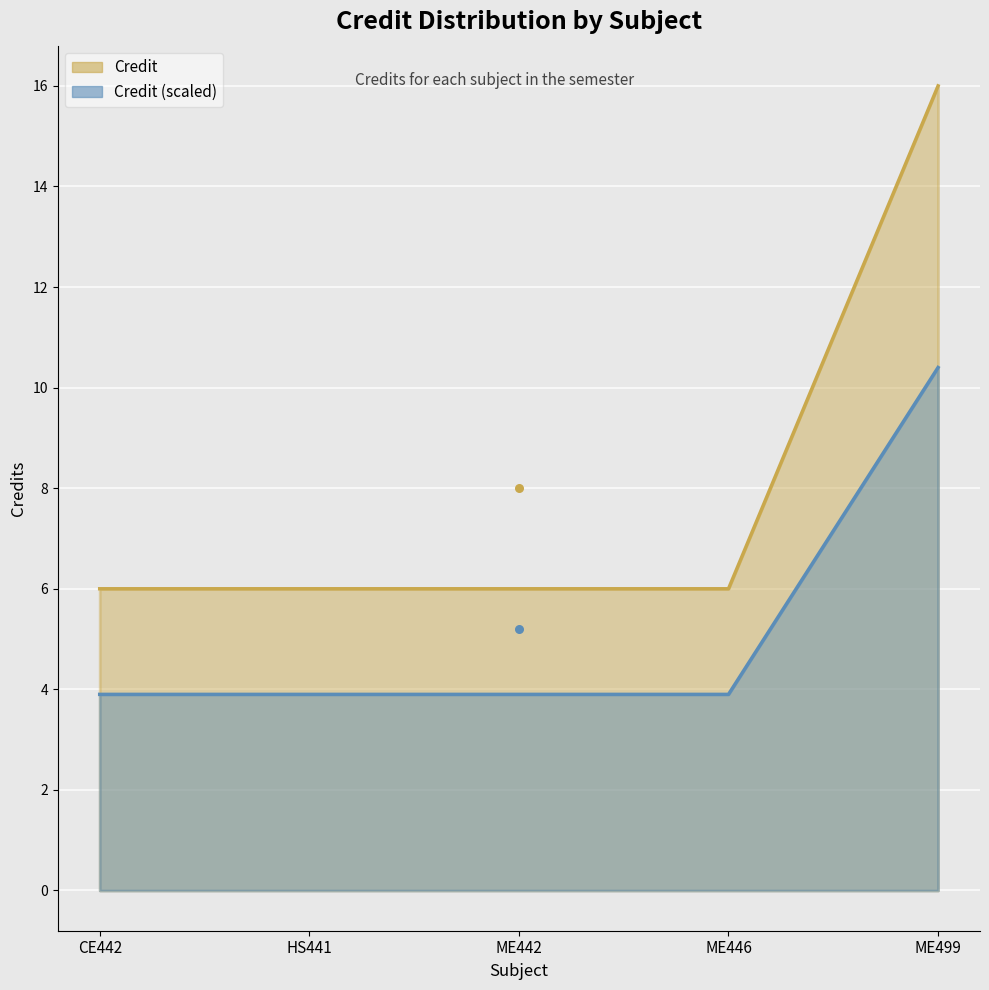

What is the ratio of the value at ME442 to the value at HS441?

1.0